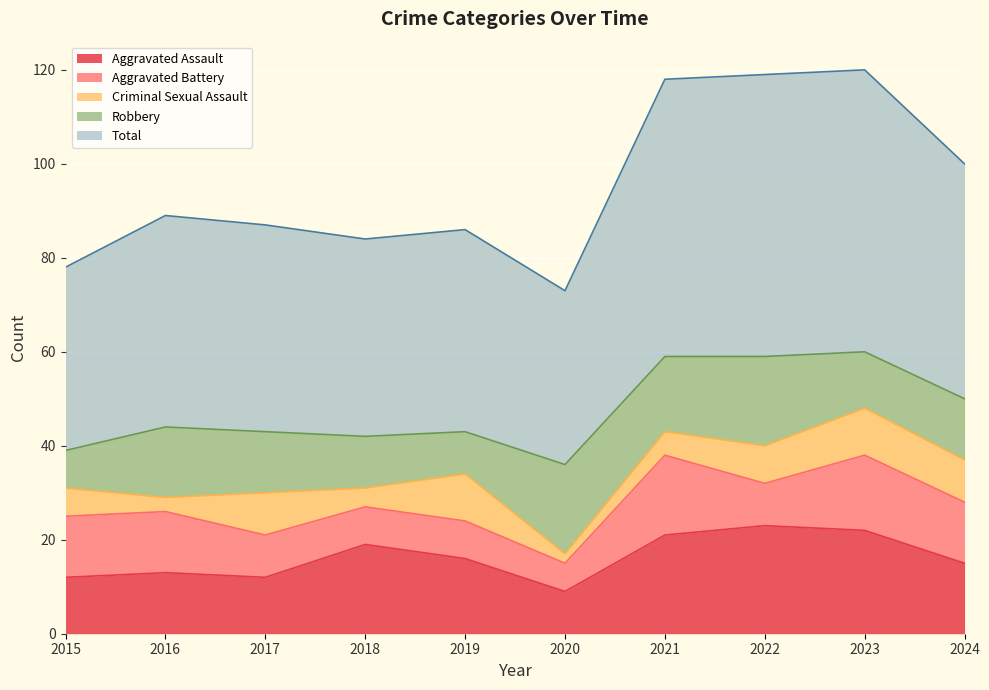

In Robbery, how many points are lower than both neighbors (excluding endpoints)?

3